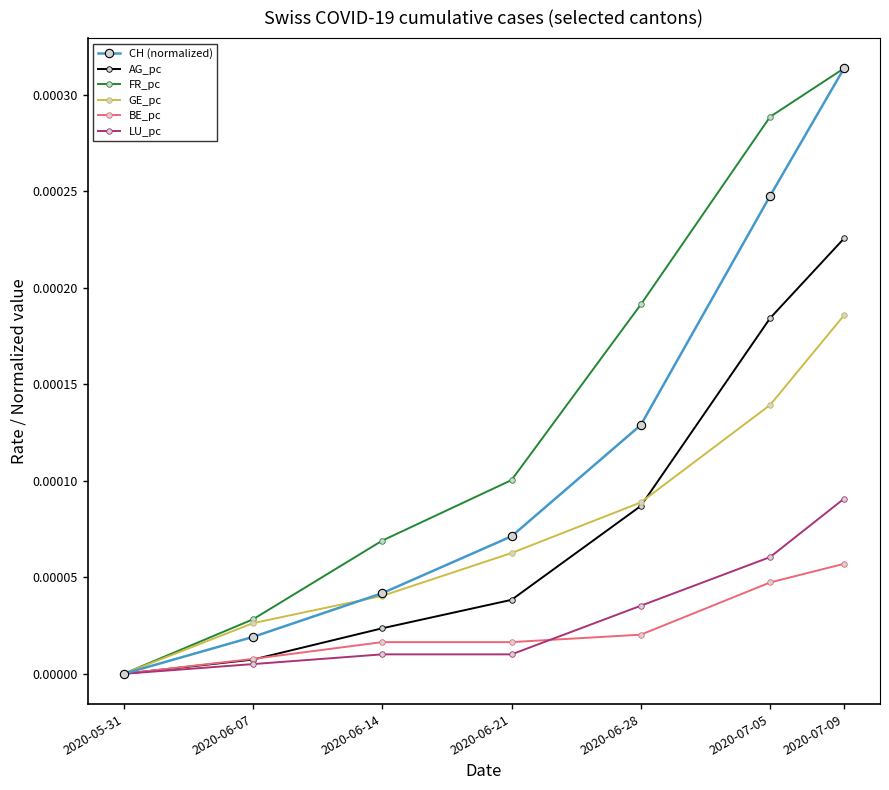

The LU_pc series shows 0.0 at 2020-07-09. True or false?

True